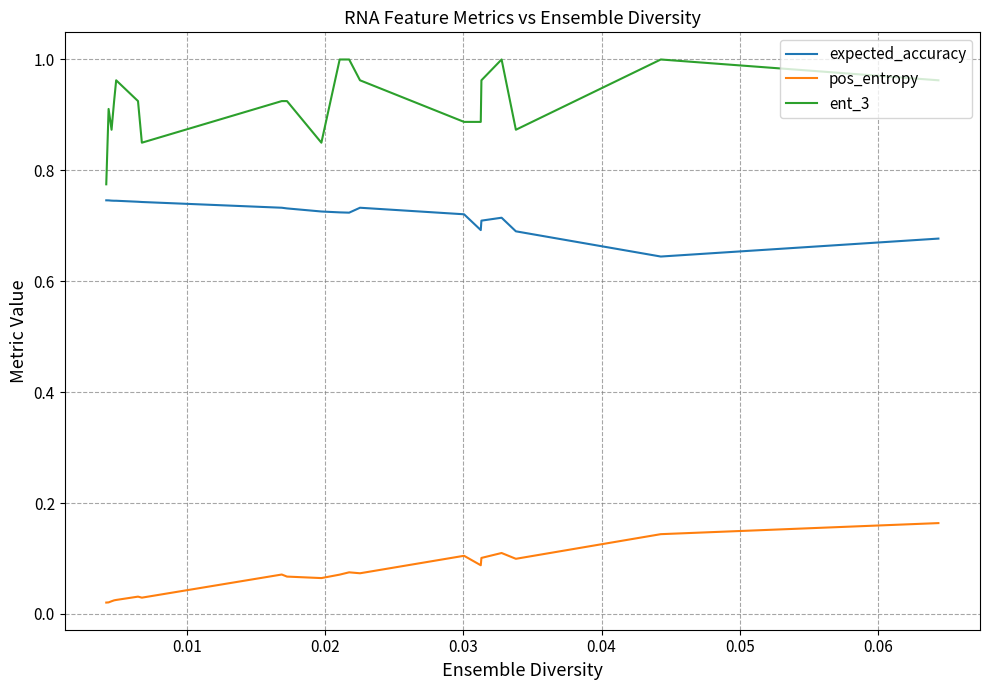

Which series has the largest range (max minus min)?

ent_3